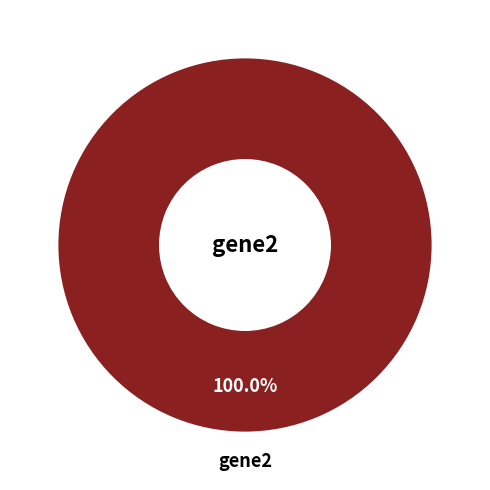

Is there a majority slice in this chart?

Yes